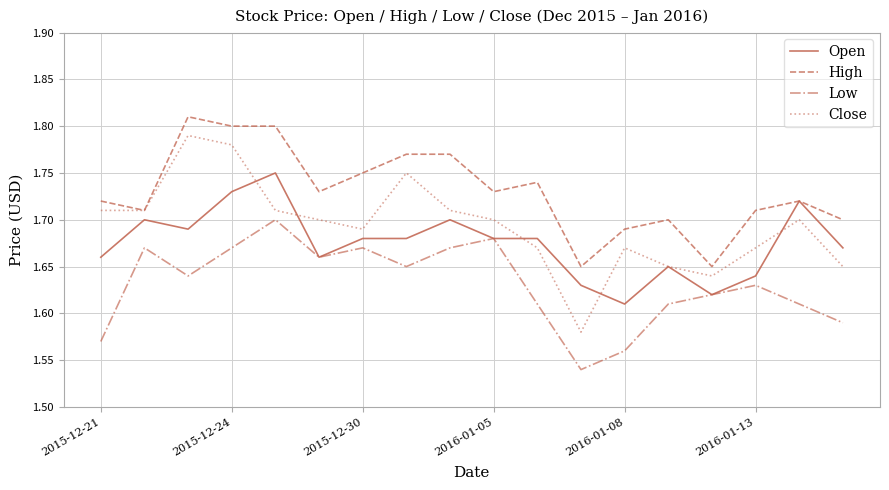

Count the number of data series in this chart.

4